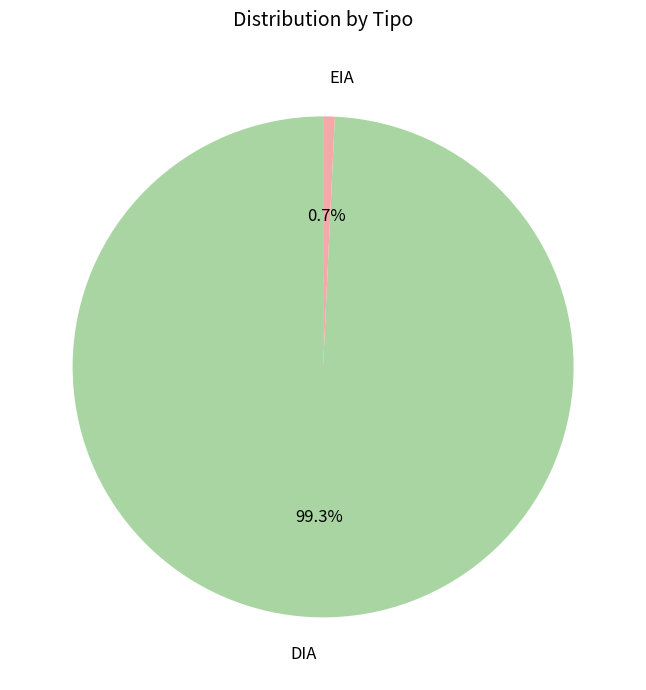

Is there a majority slice in this chart?

Yes